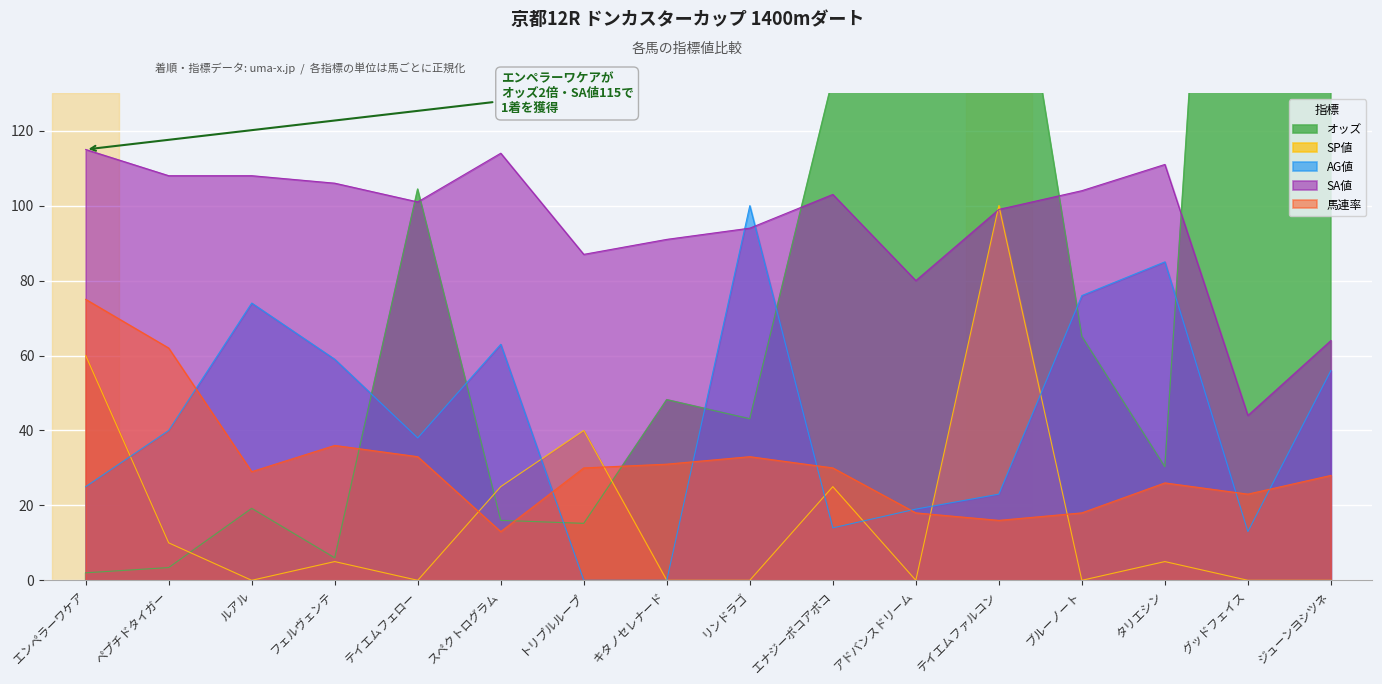

What is the label of the 16th point from the right?

エンペラーワケア